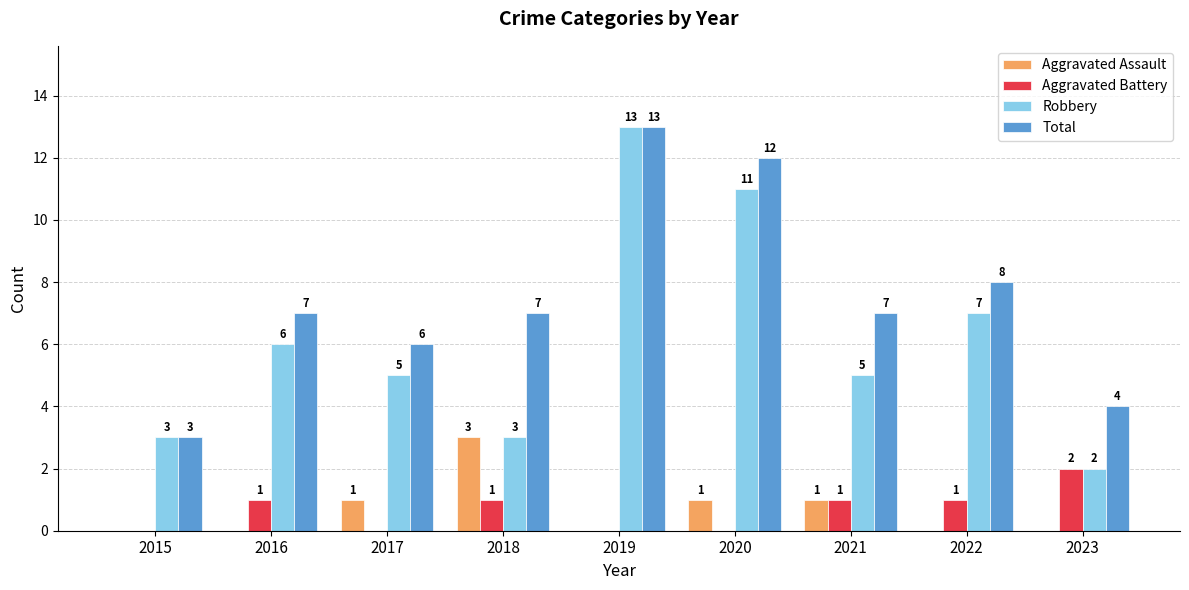

Count the number of categories in the chart.

9